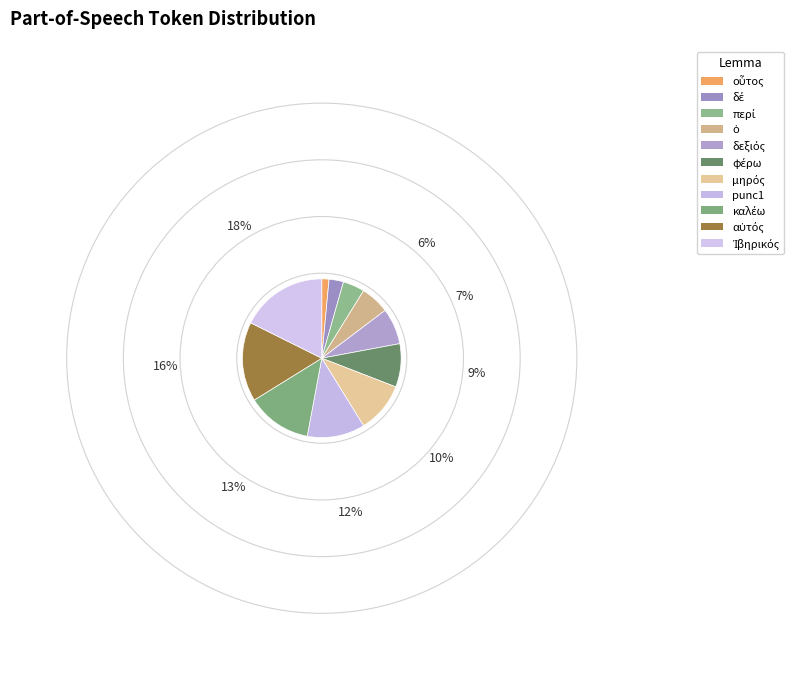

Is there any slice that represents more than half of the pie?

No